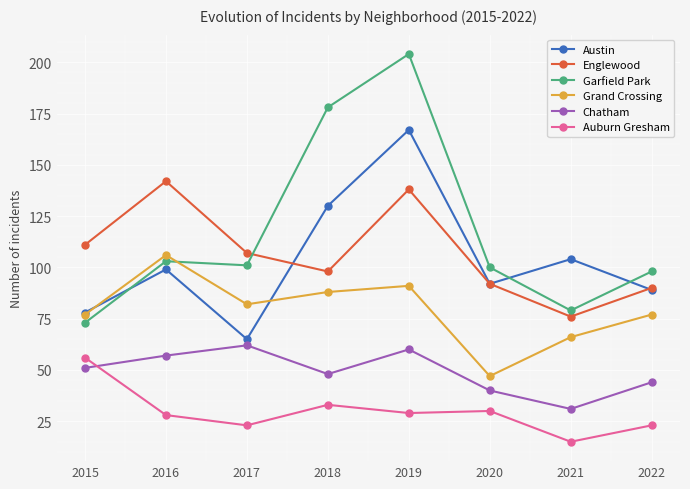

Rank the series at 2018 from highest to lowest value.

Garfield Park, Austin, Englewood, Grand Crossing, Chatham, Auburn Gresham